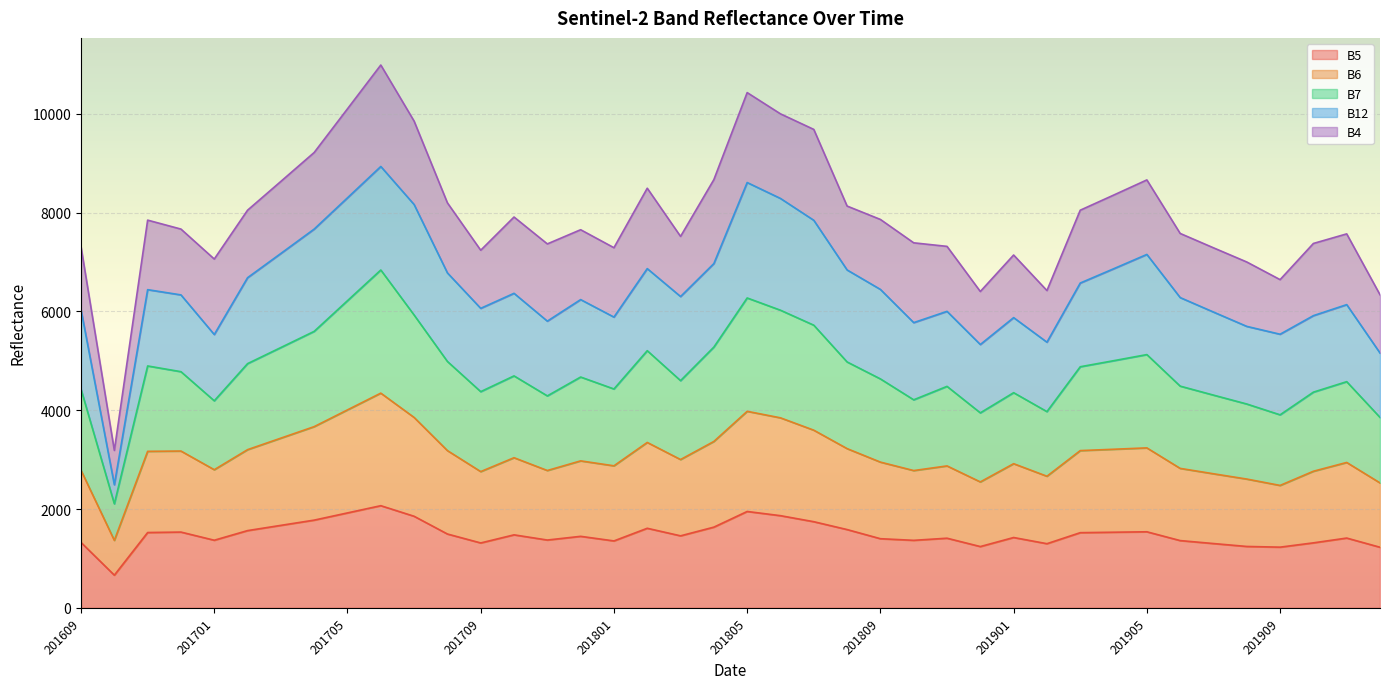

Between 201807 and 201912, which is larger?

201807